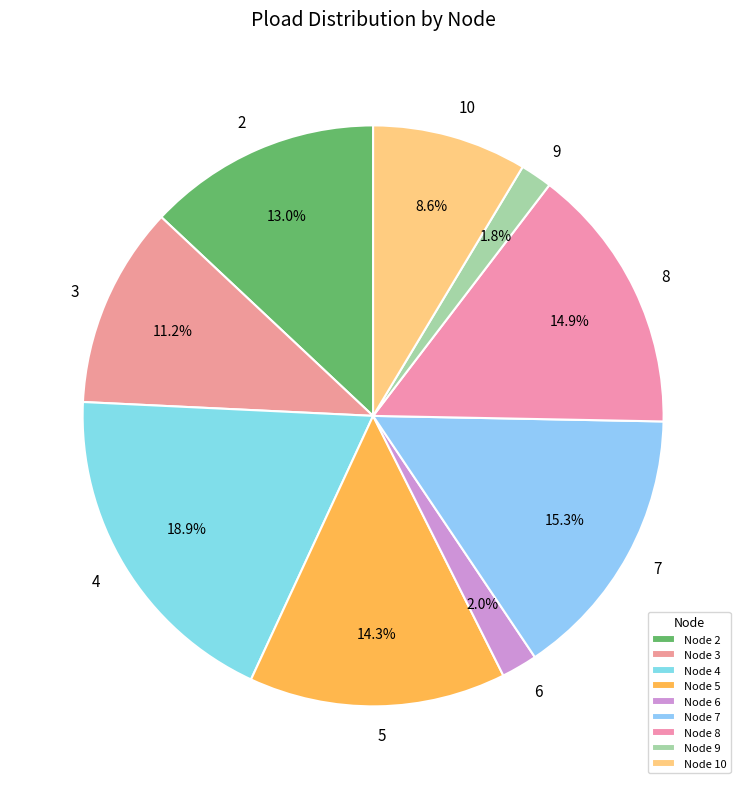

How many slices are in this pie chart?

9